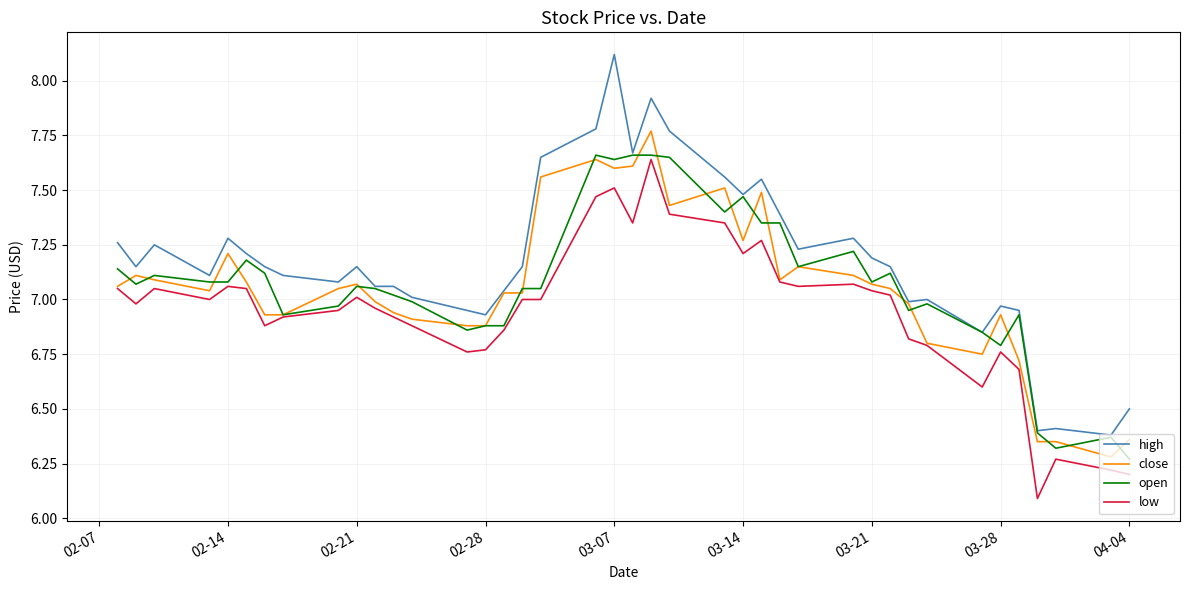

True or false: high and low cross at least once.

False